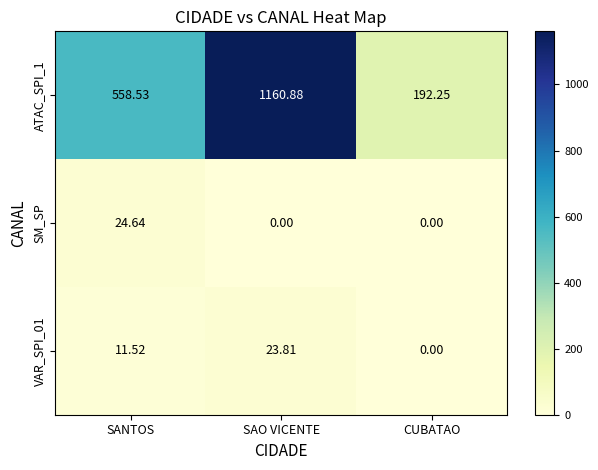

Which label corresponds to the largest value in the chart?

SAO VICENTE